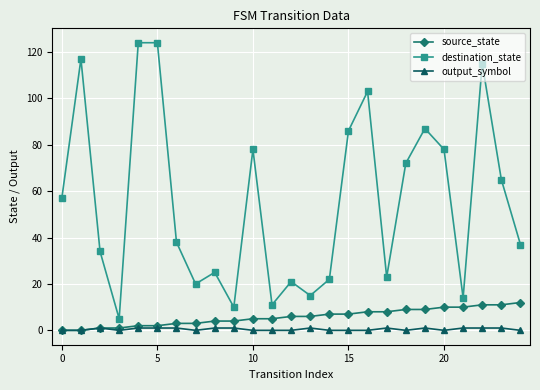

What is the difference between the maximum and minimum values in the source_state series?

12